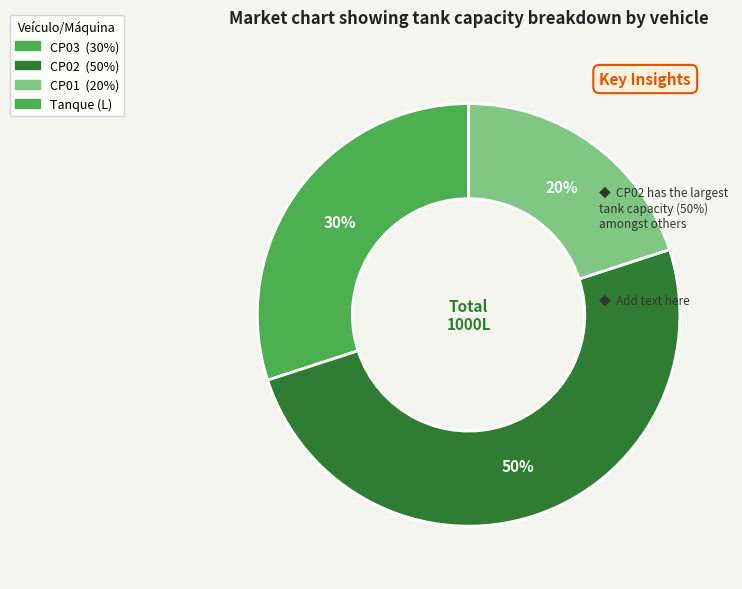

To the nearest percent, what is the difference between the largest and smallest slice percentages?

30%